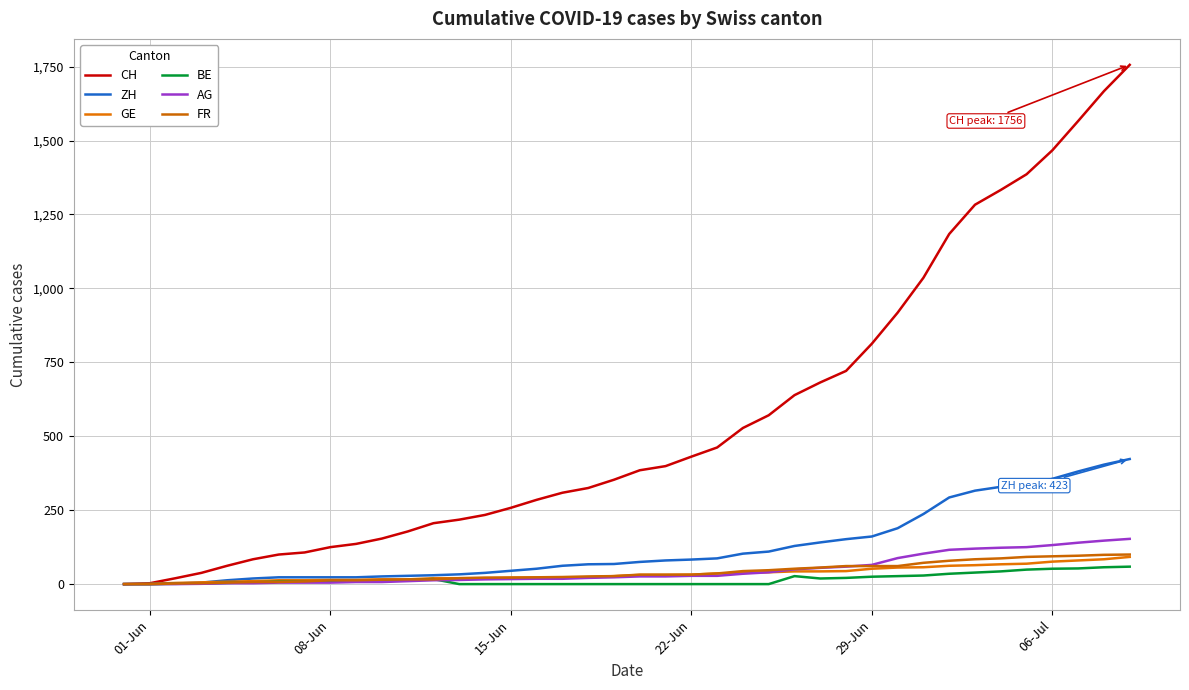

How many distinct data groups are displayed?

6